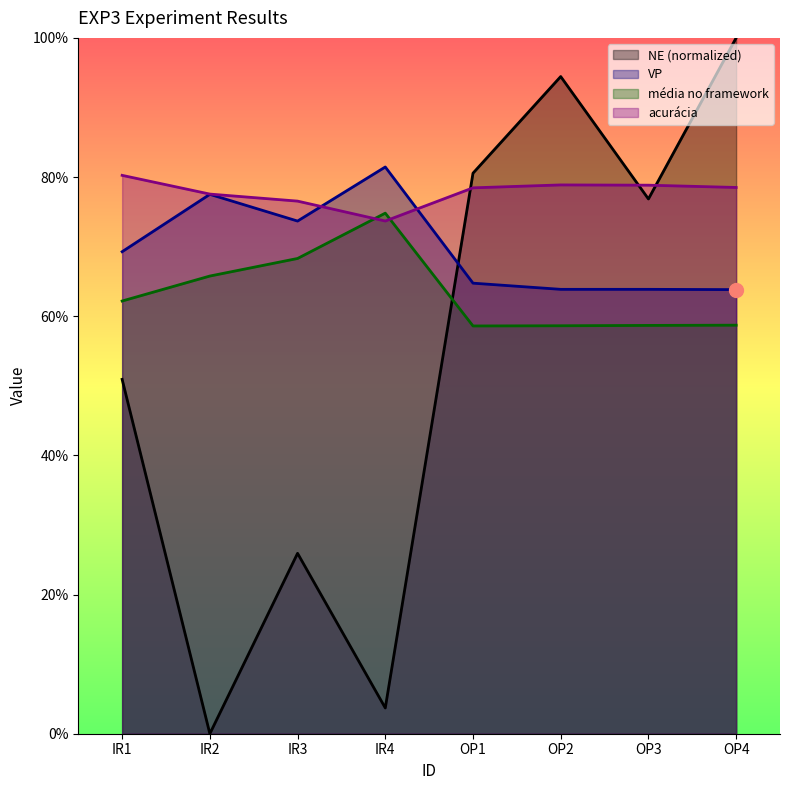

Between OP3 and IR2, which is larger?

OP3